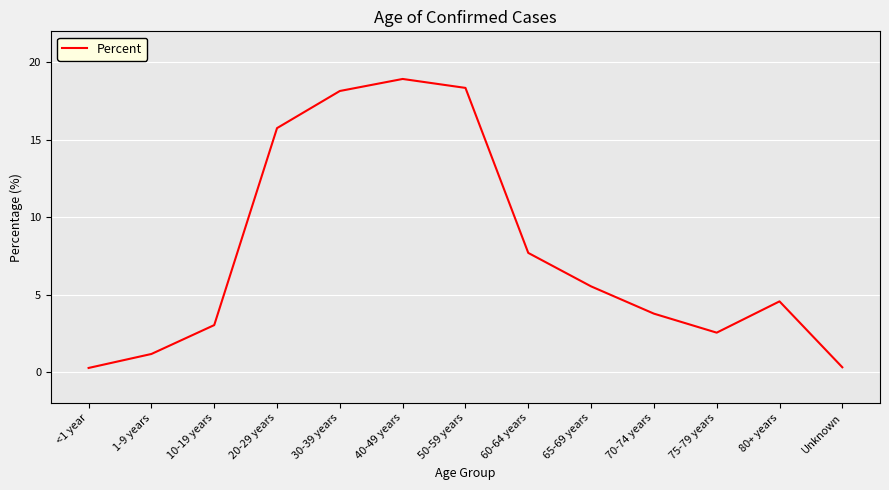

The chart shows a value of 2.0 at 1-9 years. True or false?

False